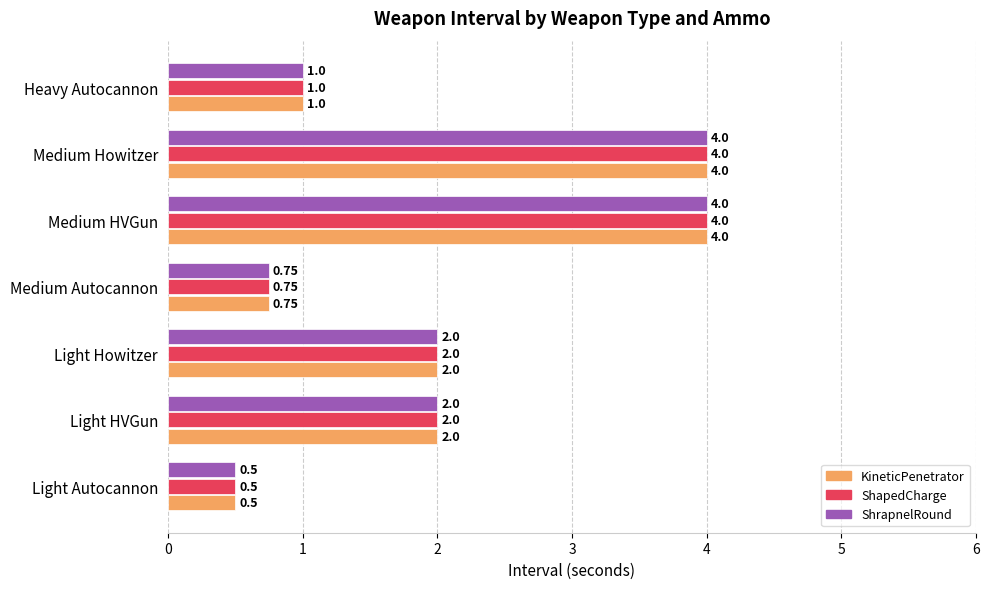

What is the difference between the KineticPenetrator values at Medium Howitzer and Light Howitzer?

2.0